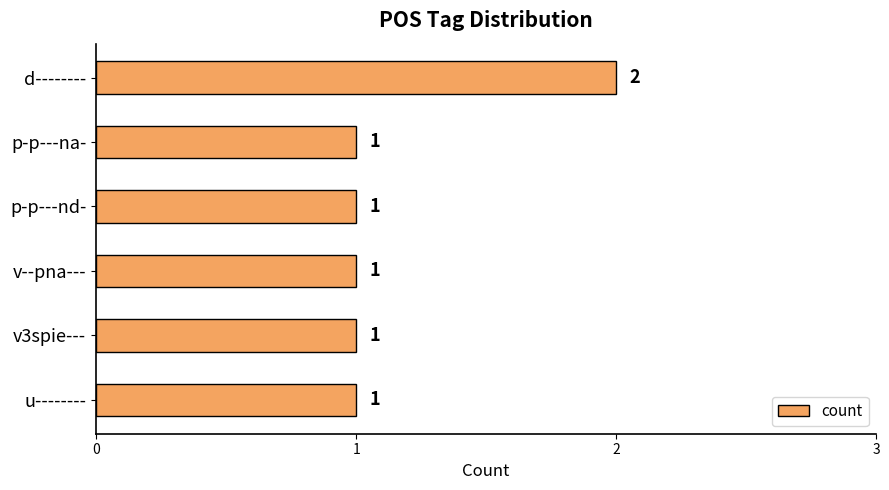

Is it true that the value at v--pna--- is 2?

False